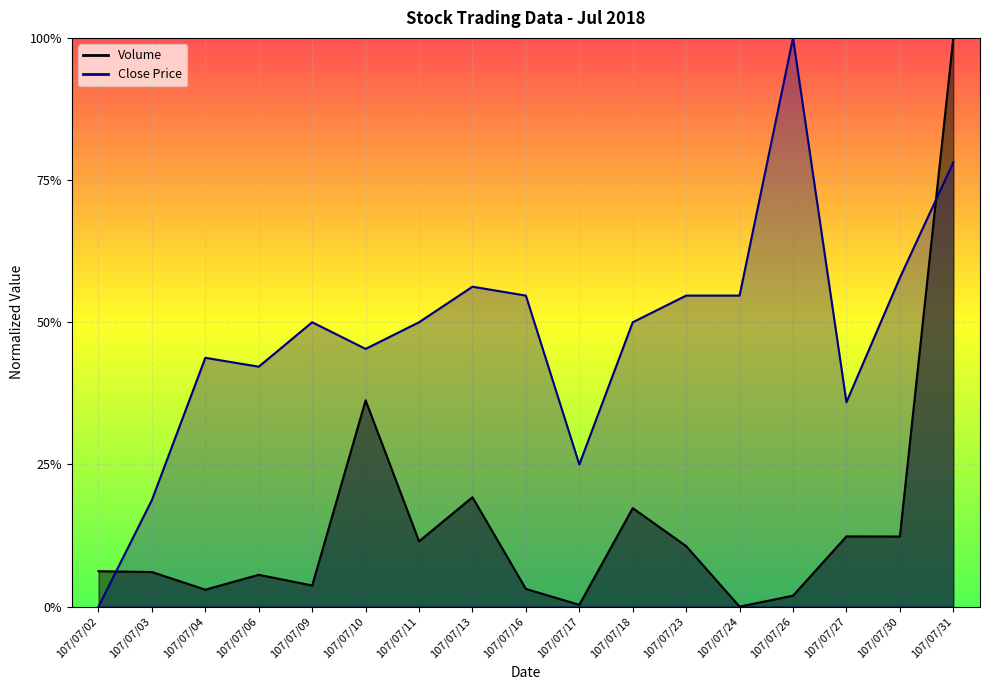

Does the chart display data point markers on the line(s)?

No